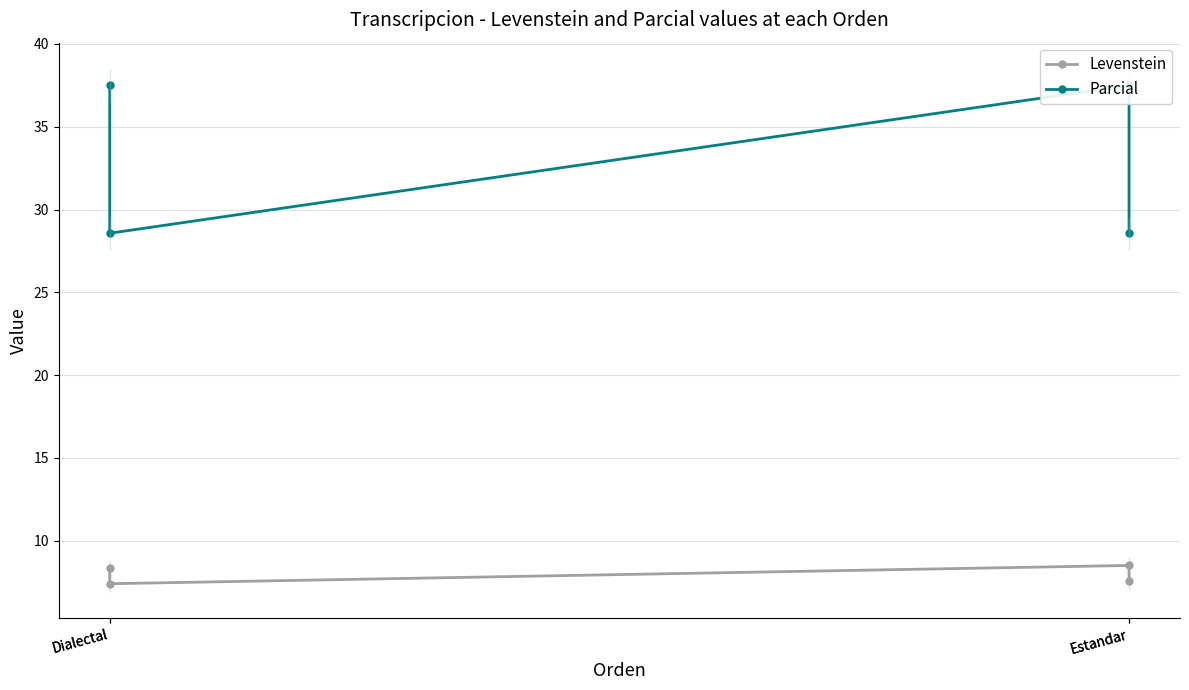

True or false: Parcial and Levenstein cross at least once.

False